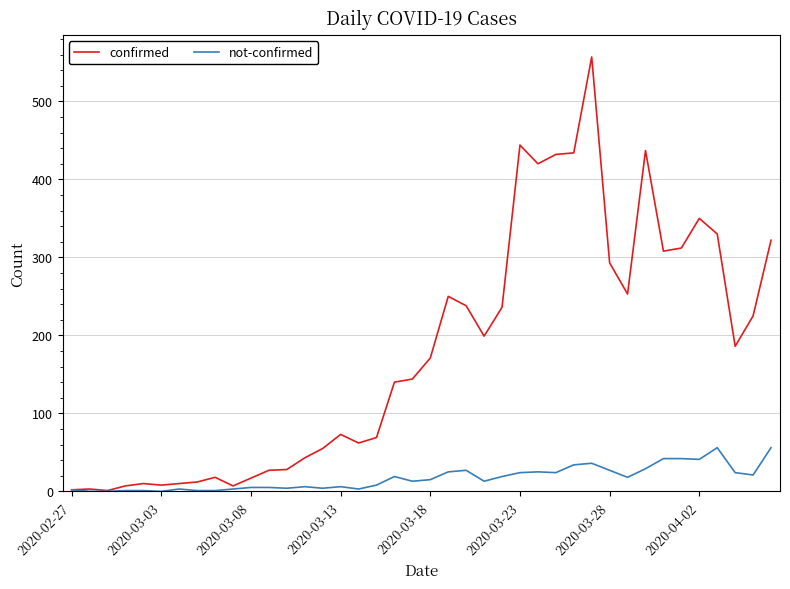

List the series in order of their overall mean, highest first.

confirmed, not-confirmed